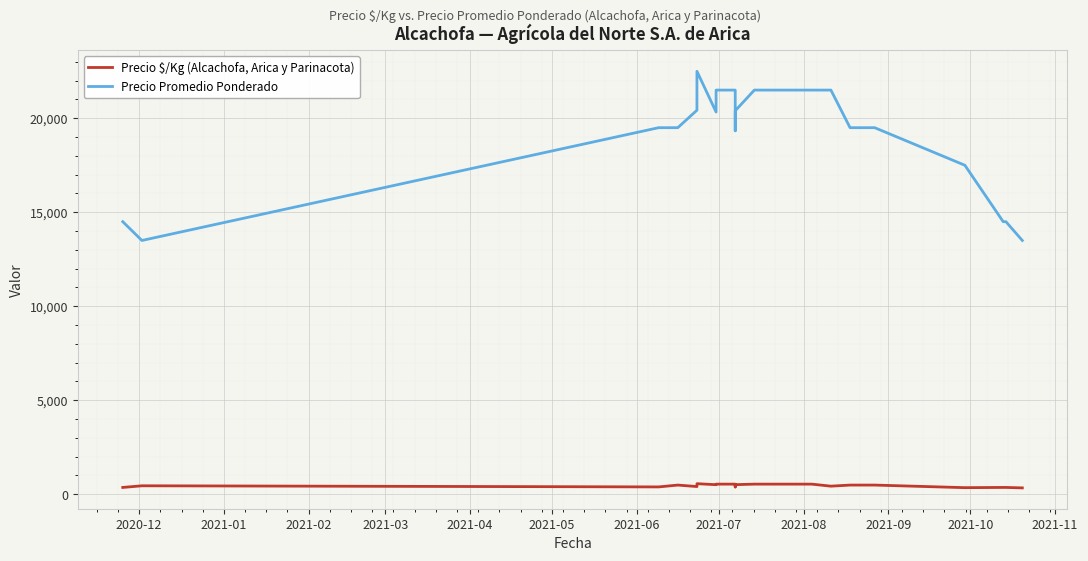

What is the total value across all series at 2021-06?

20841